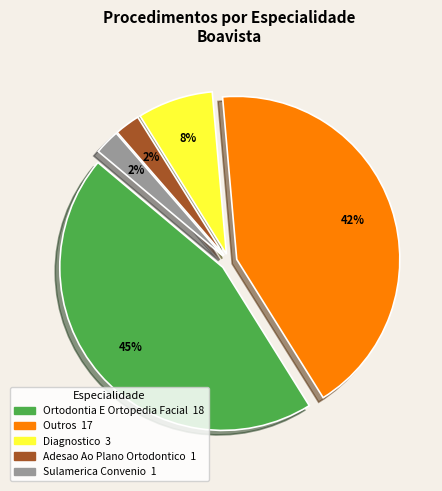

Is there any slice that represents more than half of the pie?

No